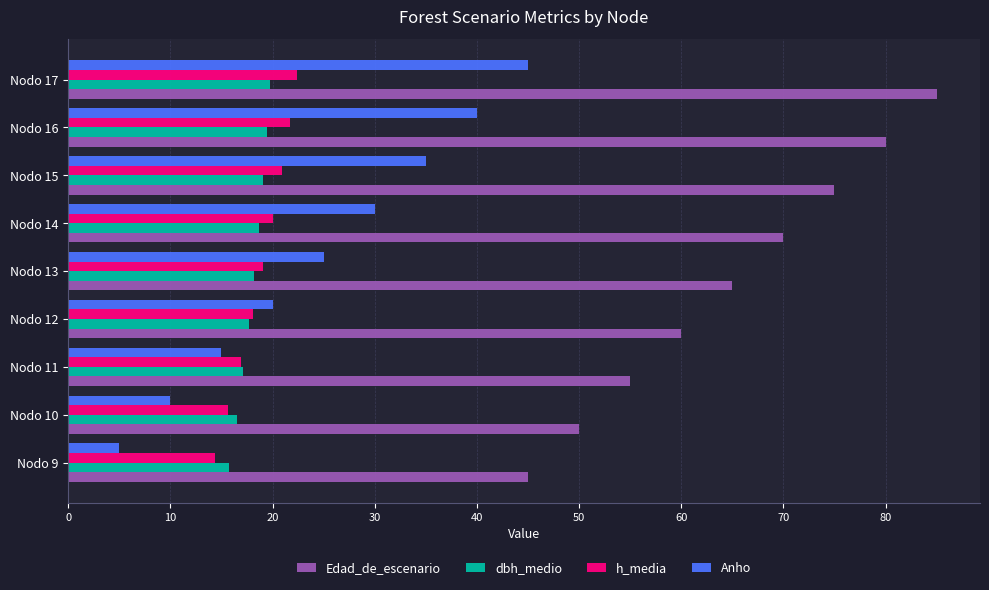

The value of Anho at Nodo 13 is 10.9. True or false?

False